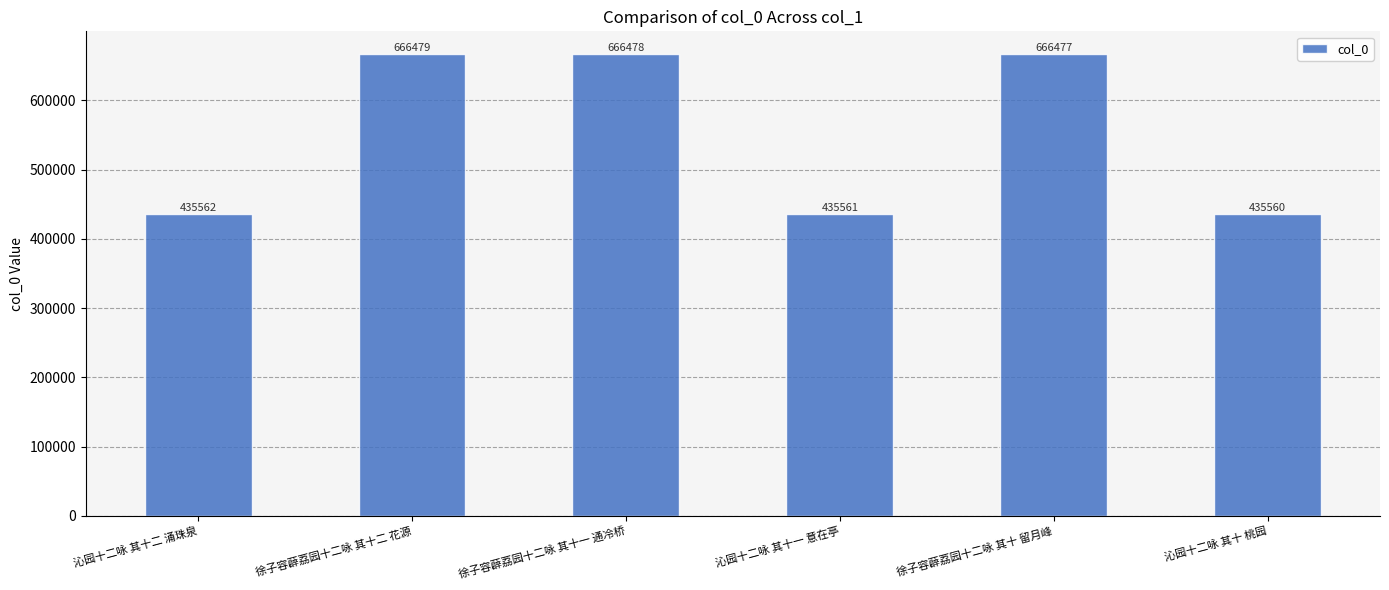

What is the label of the 2nd bar from the right?

徐子容薜荔园十二咏 其十 留月峰